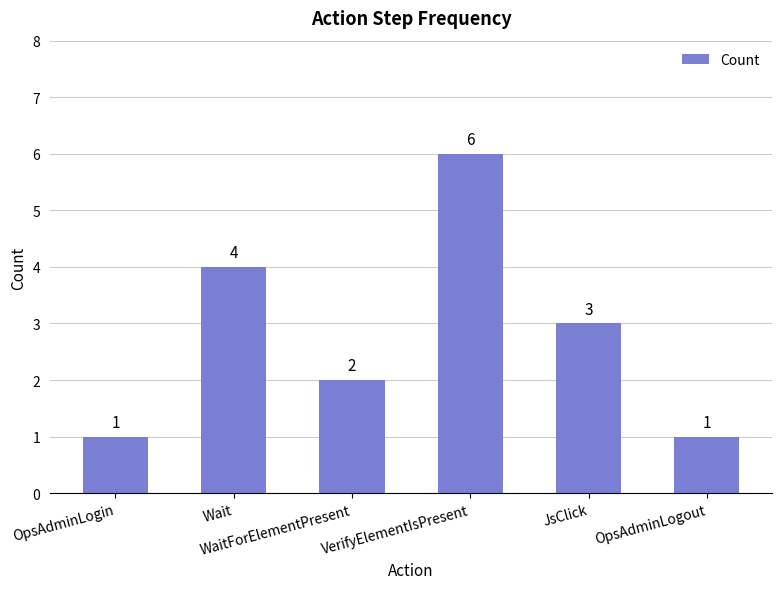

Which has a higher value, OpsAdminLogin or Wait?

Wait